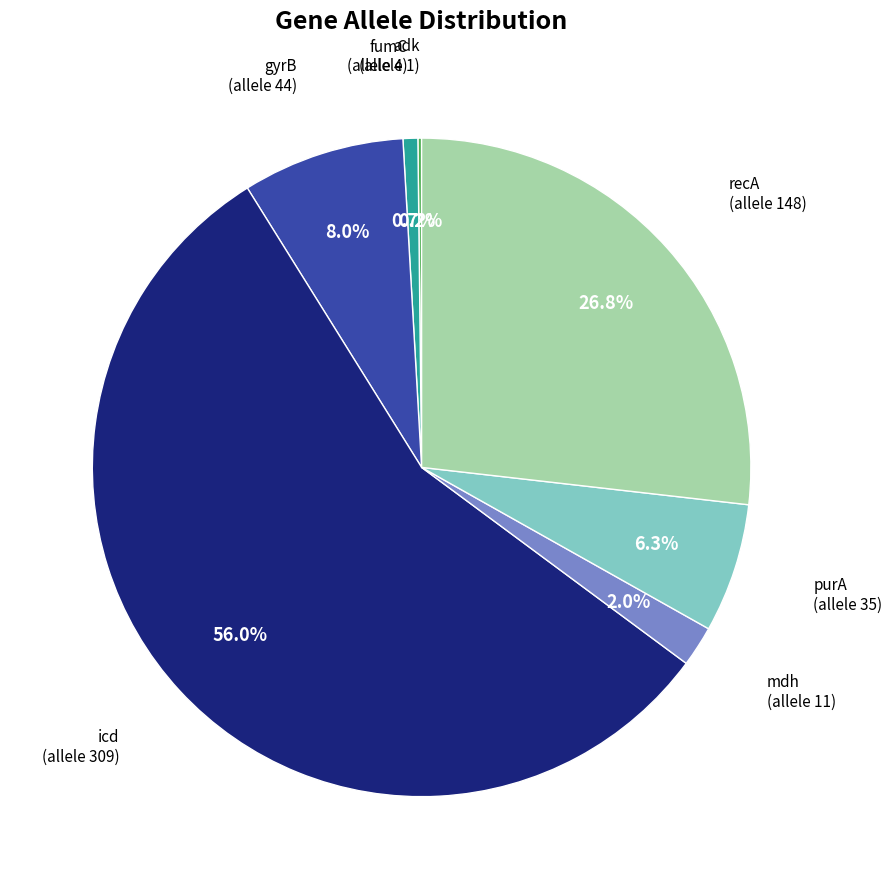

To the nearest percent, what portion does mdh represent?

2%